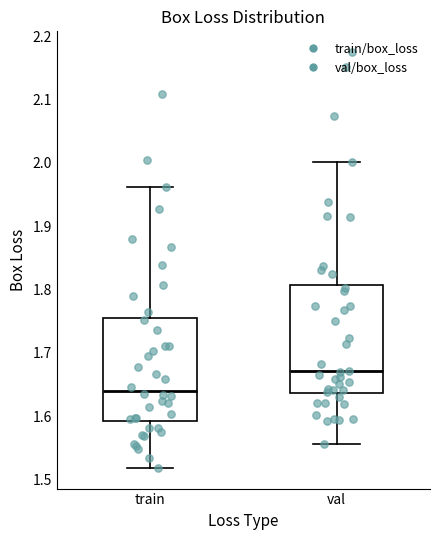

Which box has the lowest median line?

train